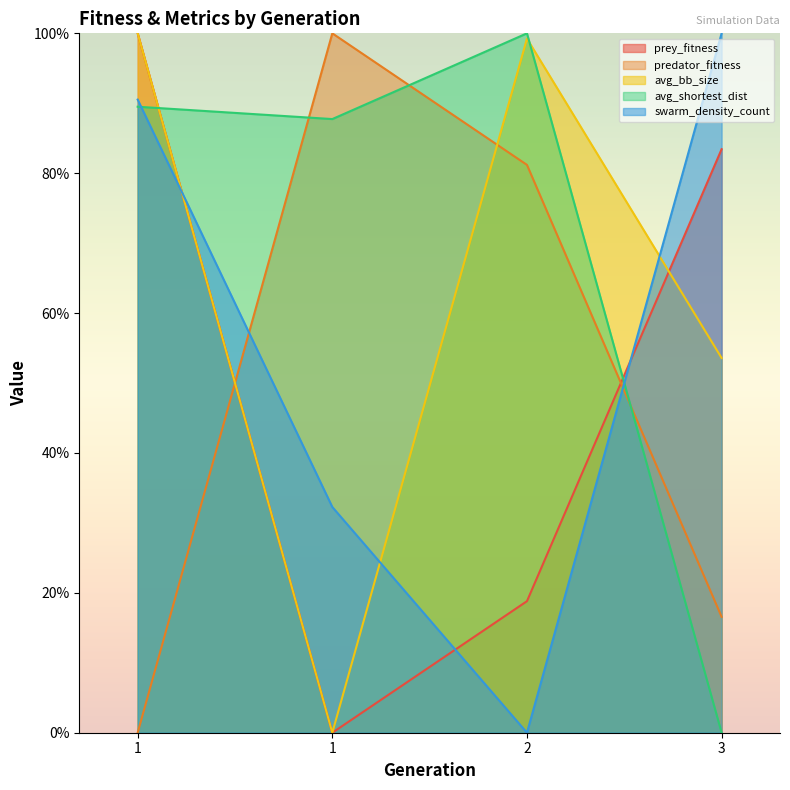

How many values in the prey_fitness series exceed 83?

2